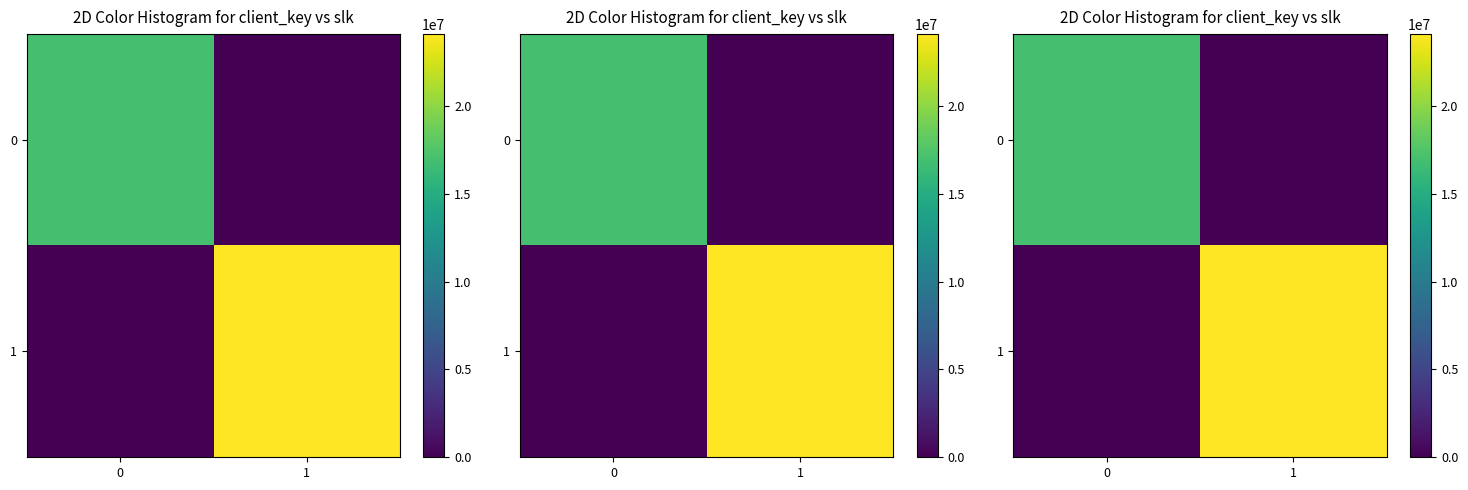

How many data points in 1 are less than 24092007?

1